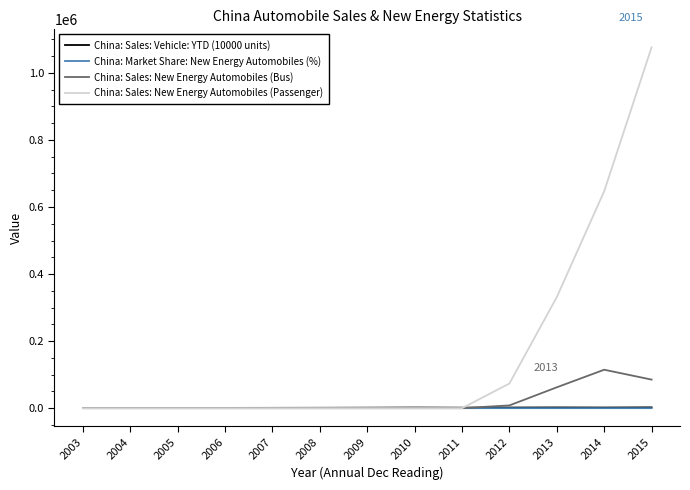

At how many categories does at least one series exceed 522647?

2